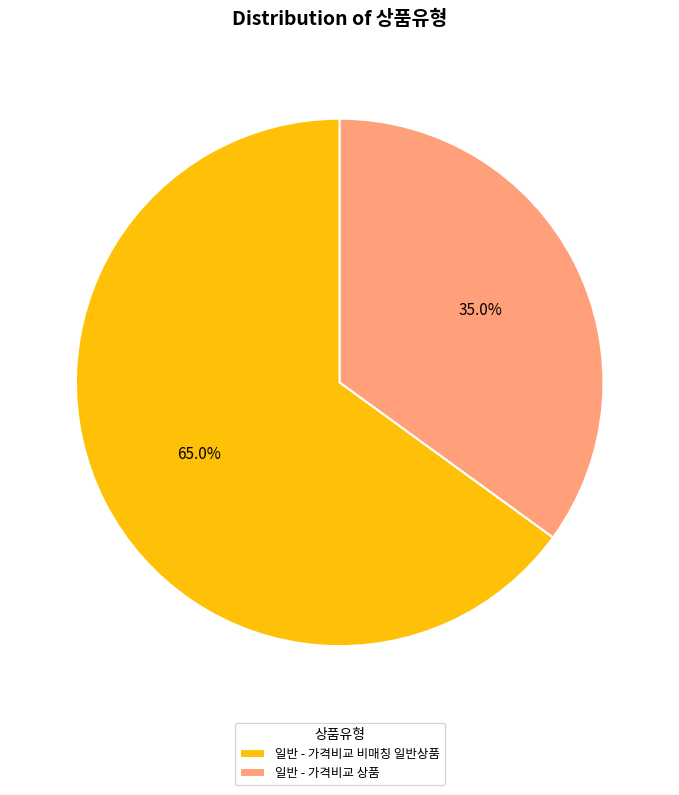

Which category has the biggest portion of the pie?

일반 - 가격비교 비매칭 일반상품